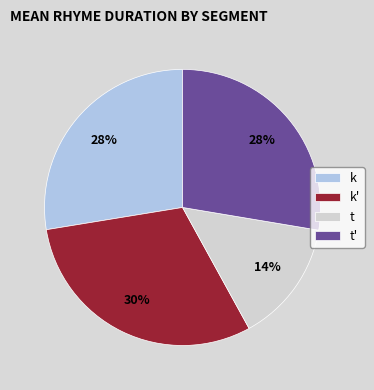

How many slices are in this pie chart?

4